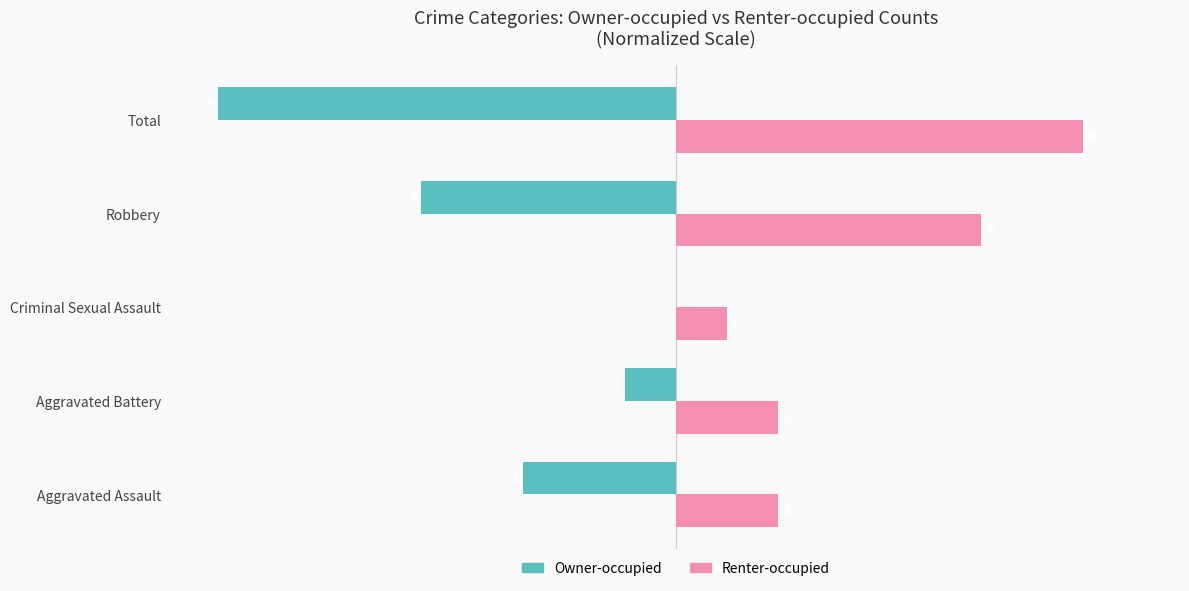

What are all the series names shown in the legend?

Owner-occupied, Renter-occupied